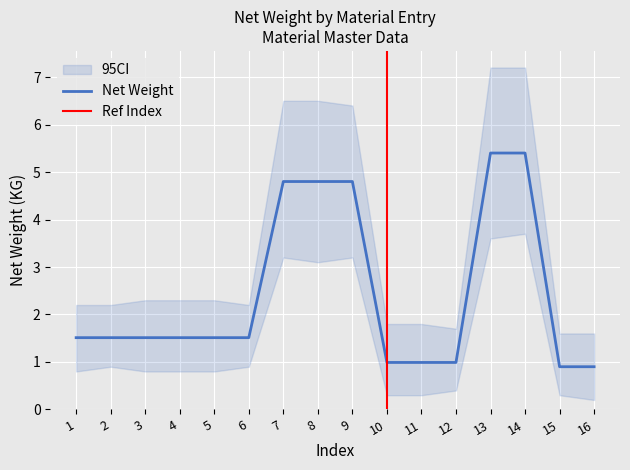

Which has a higher value, 9 or 15?

9